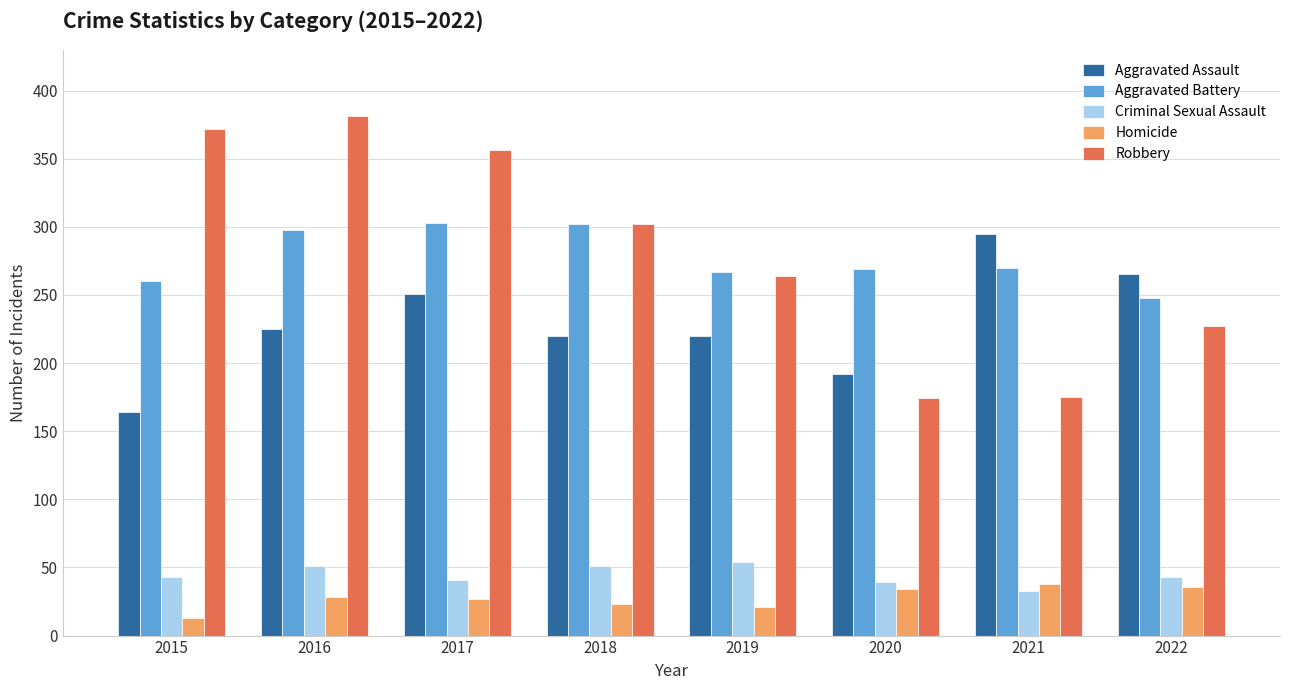

The Aggravated Battery series shows 423 at 2021. True or false?

False